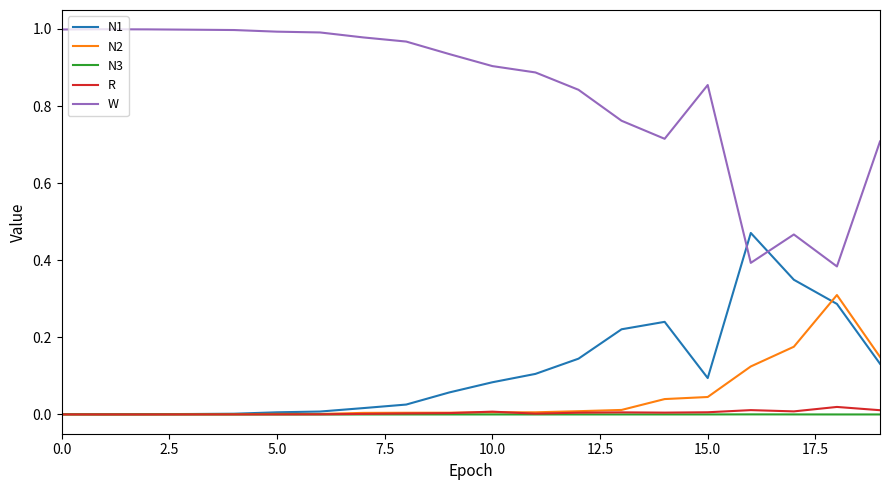

True or false: N2 and W intersect in this chart.

False